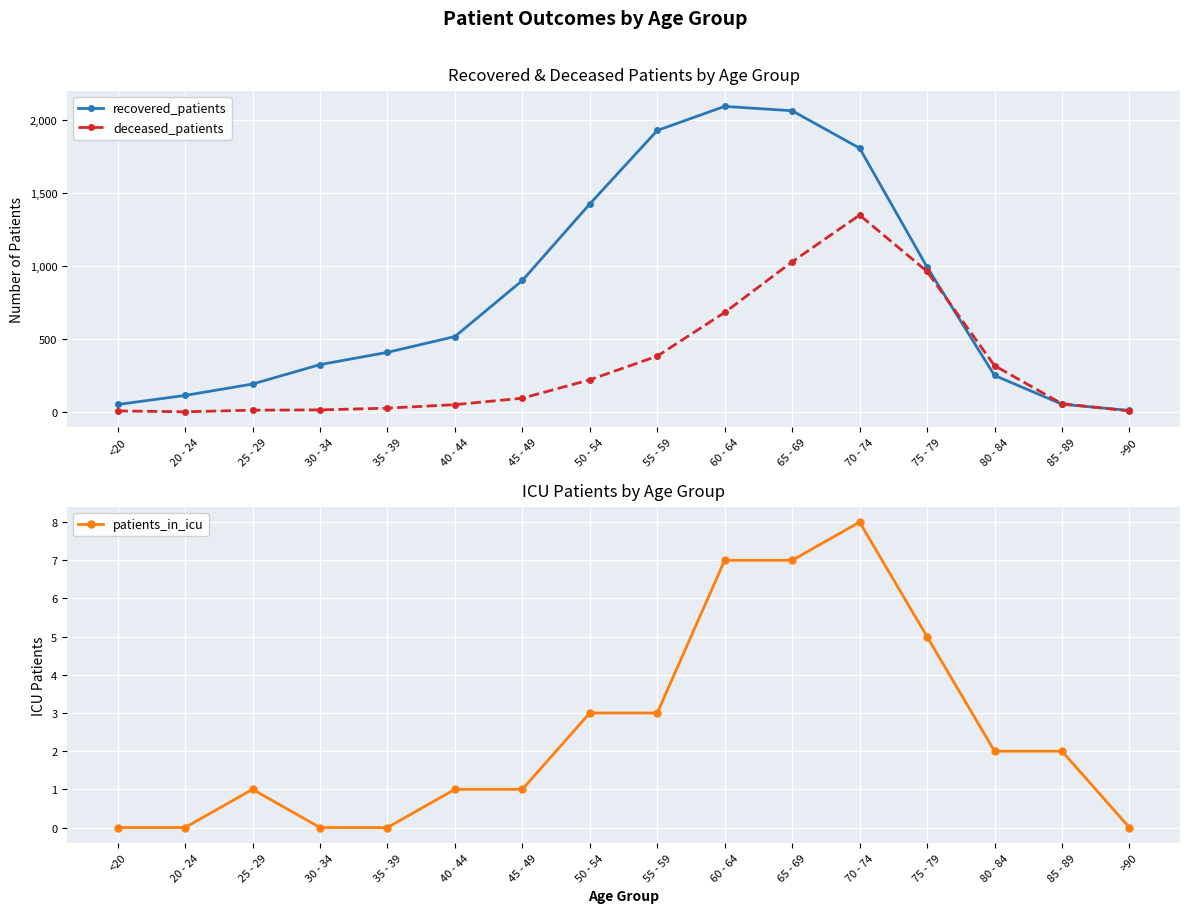

How many lines are shown in the chart?

3